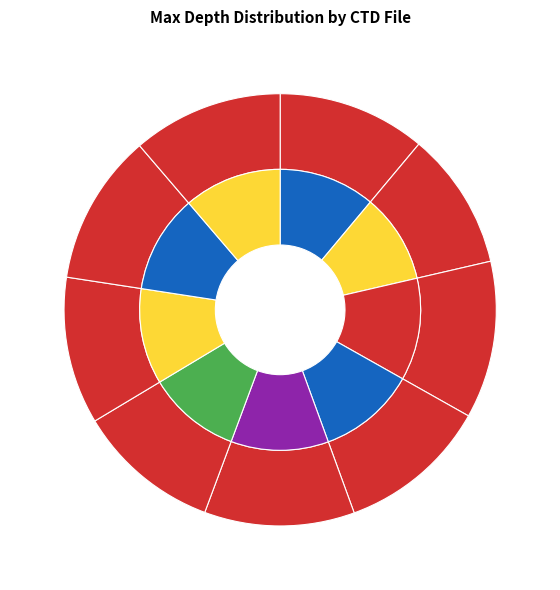

To the nearest percent, what percentage of the pie is CTD_BCD2007666_007_01_DN?

11%